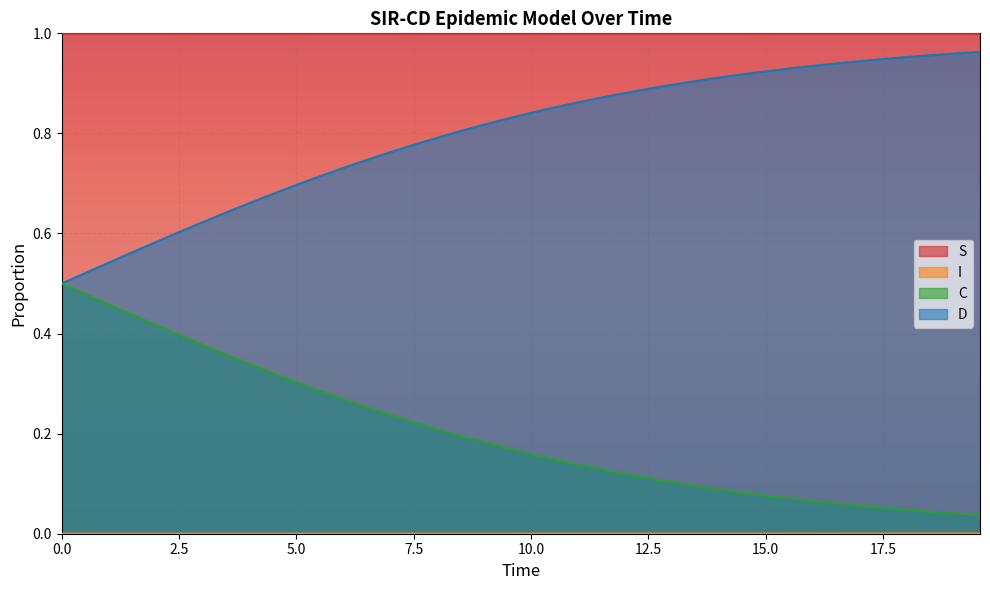

Which series has the largest total across all categories?

S